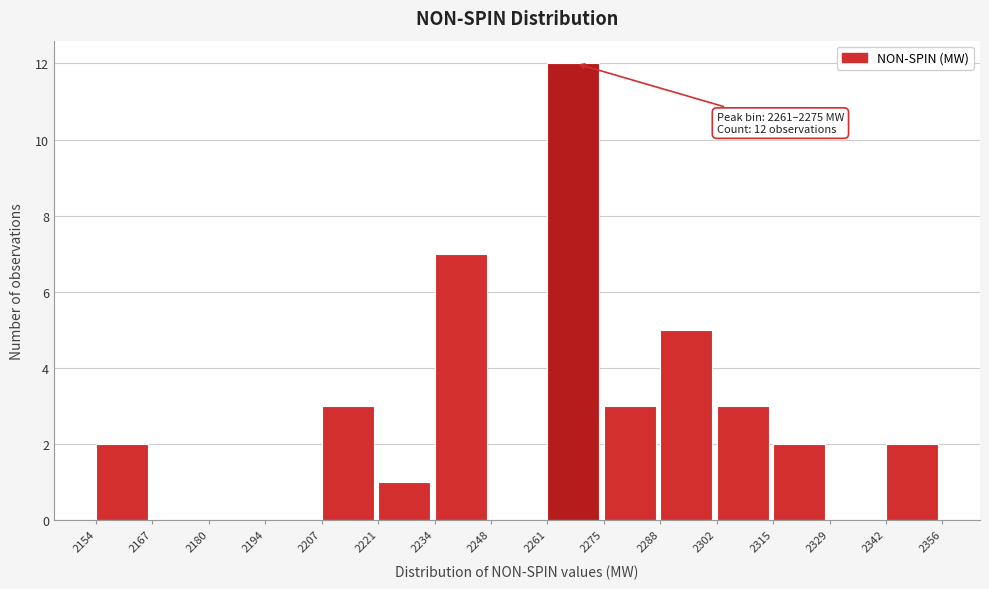

Over which range of the x-axis is the bar tallest?

2261 to 2275